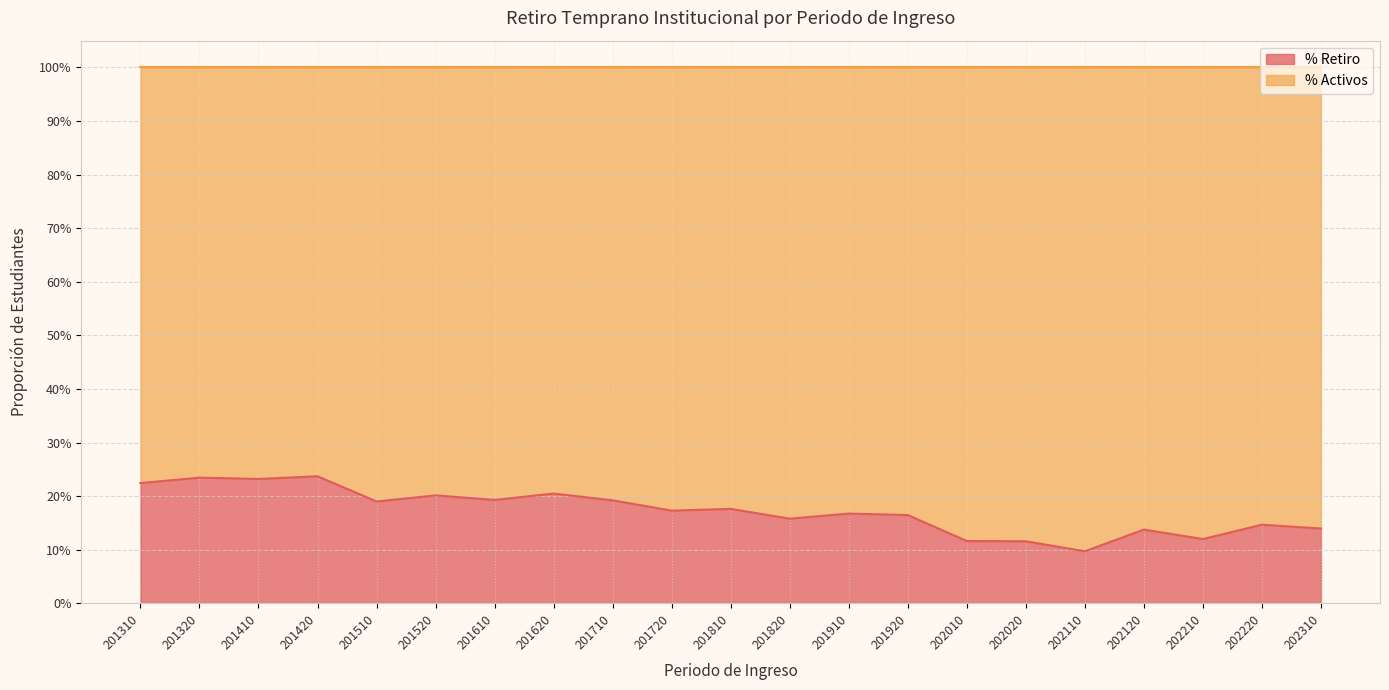

Does the chart display data point markers on the line(s)?

No